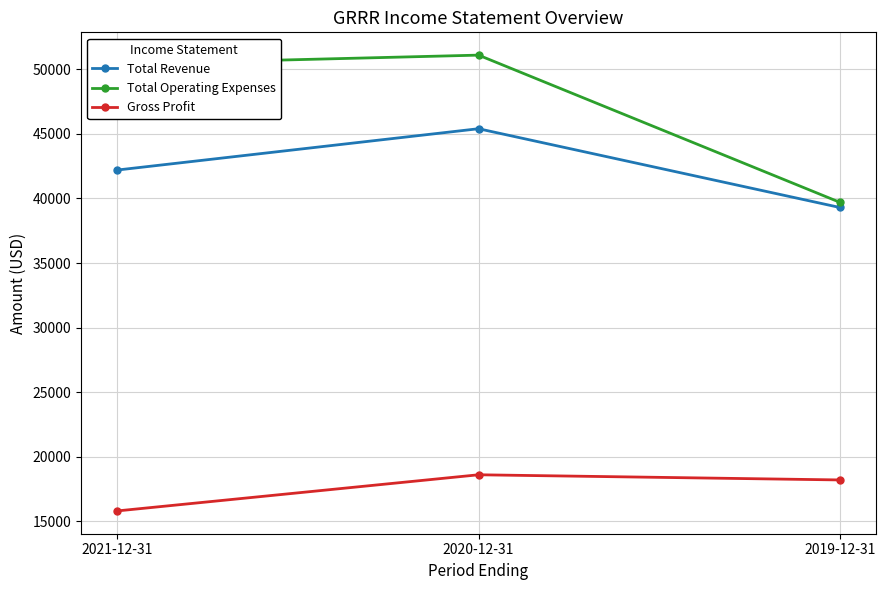

What is the total value across all series at 2021-12-31?

108400